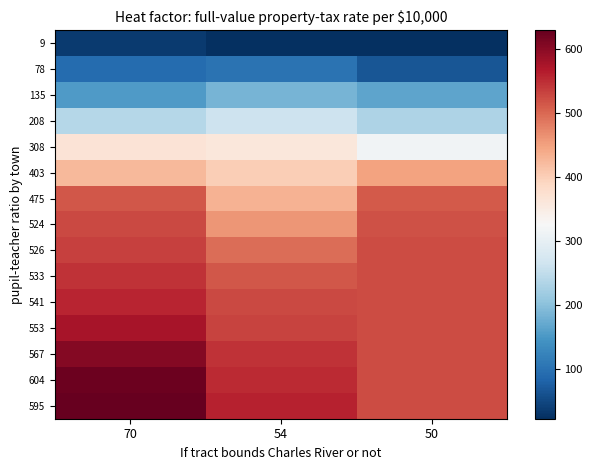

Which series has the largest total across all categories?

595